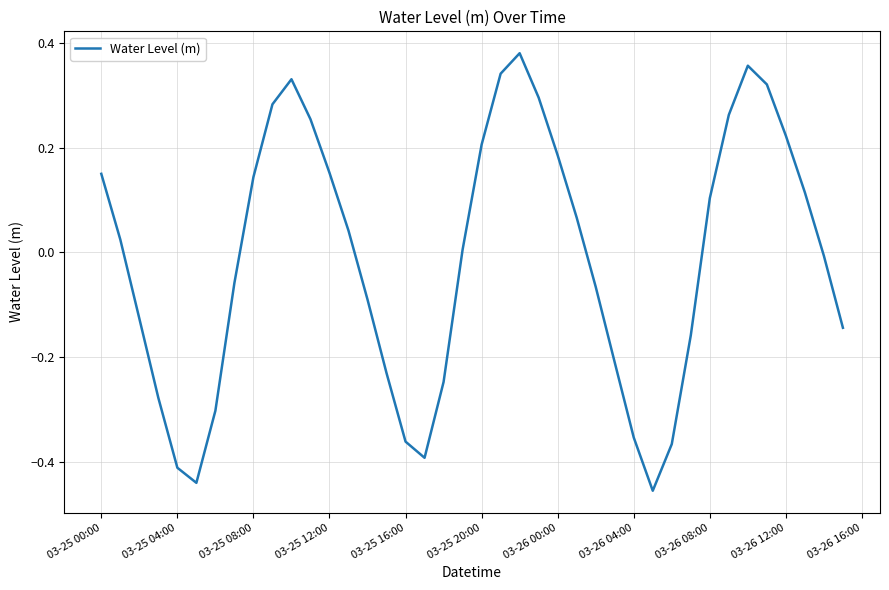

What is the difference between the maximum and minimum values?

0.8